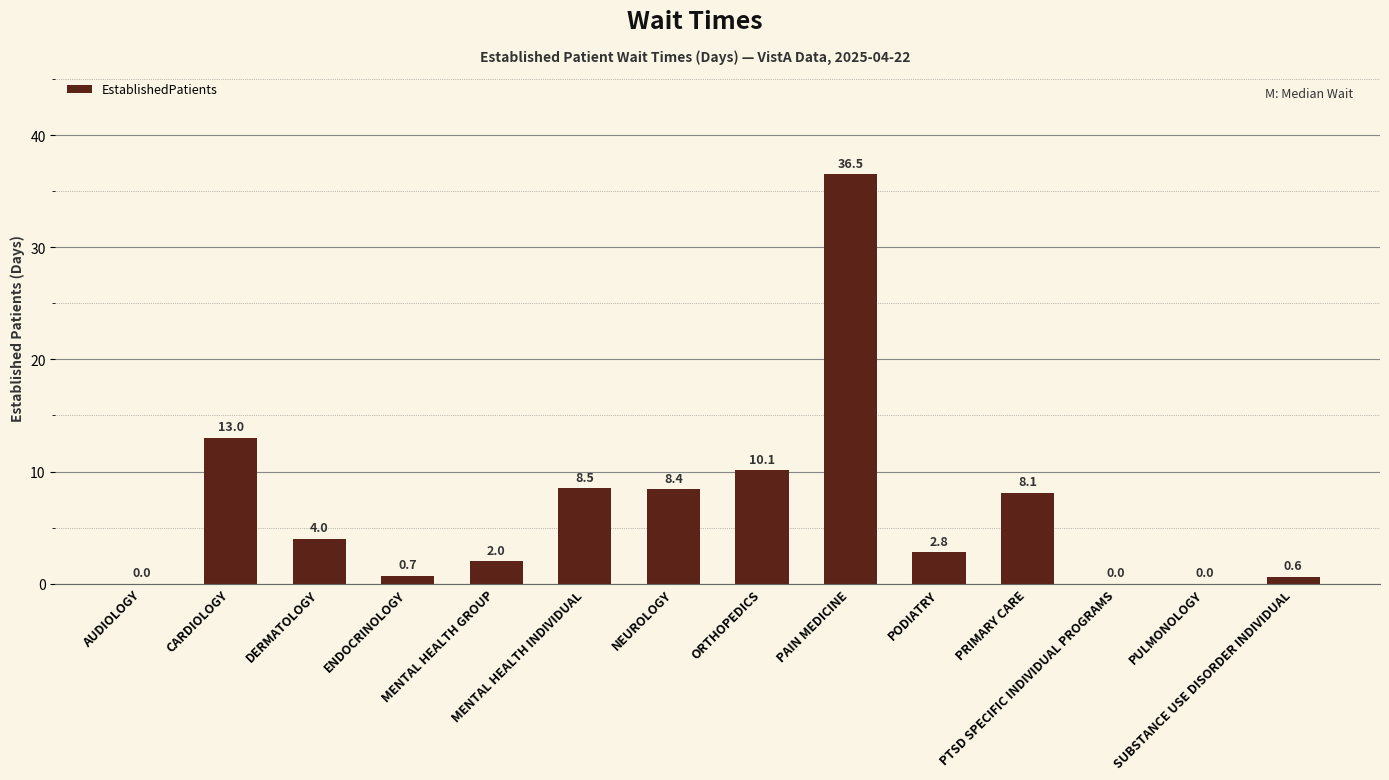

What is the sum of all values?

94.7